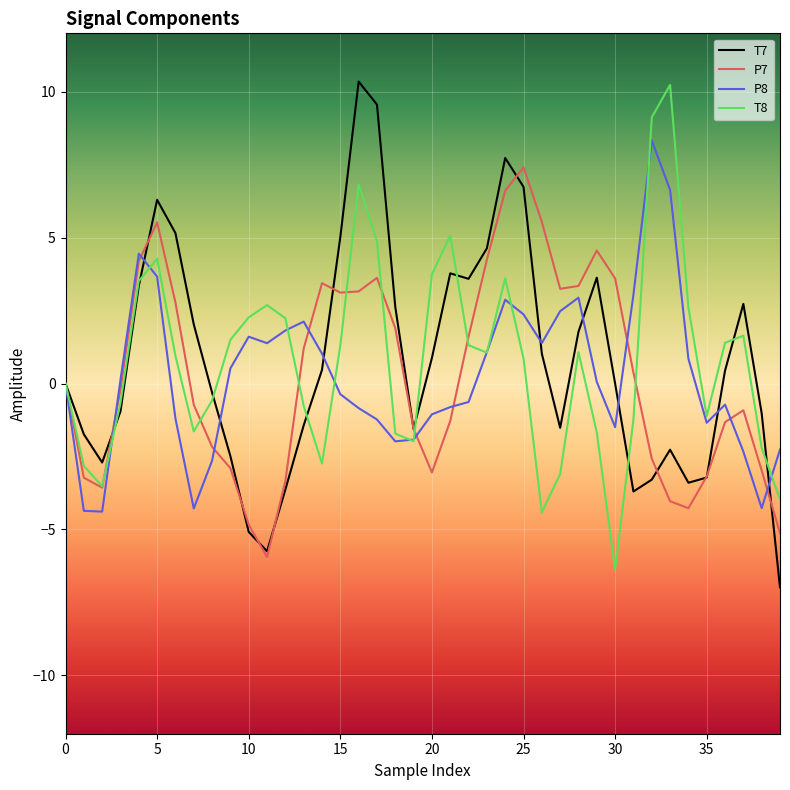

What is the average value of the T7 series?

0.8